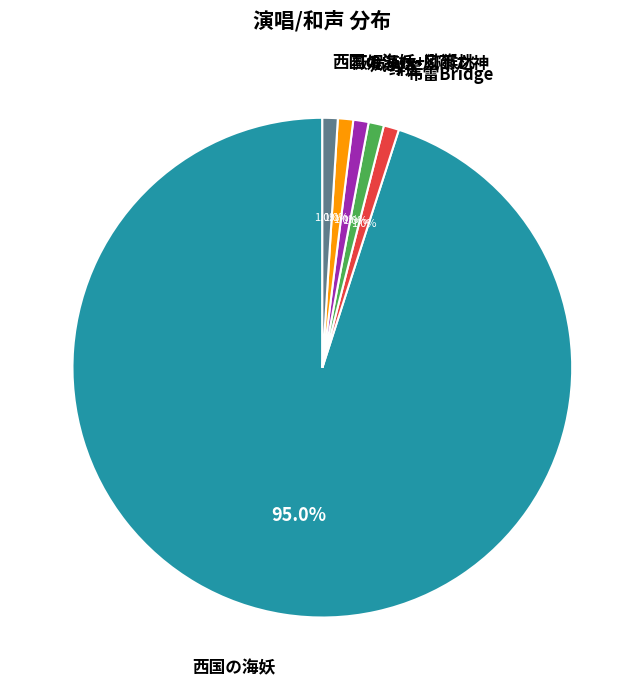

Does any single category account for the majority?

Yes